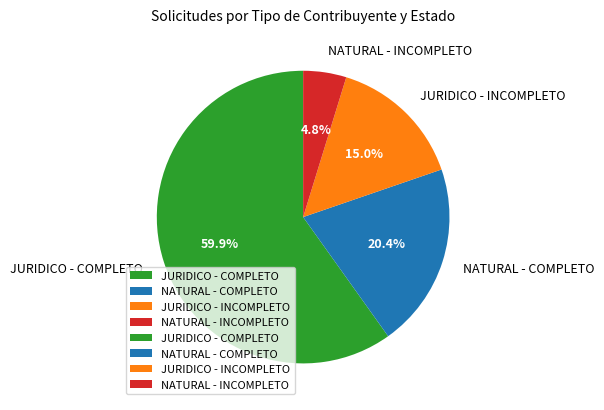

What is the total percentage of JURIDICO - INCOMPLETO and JURIDICO - COMPLETO?

74.8%